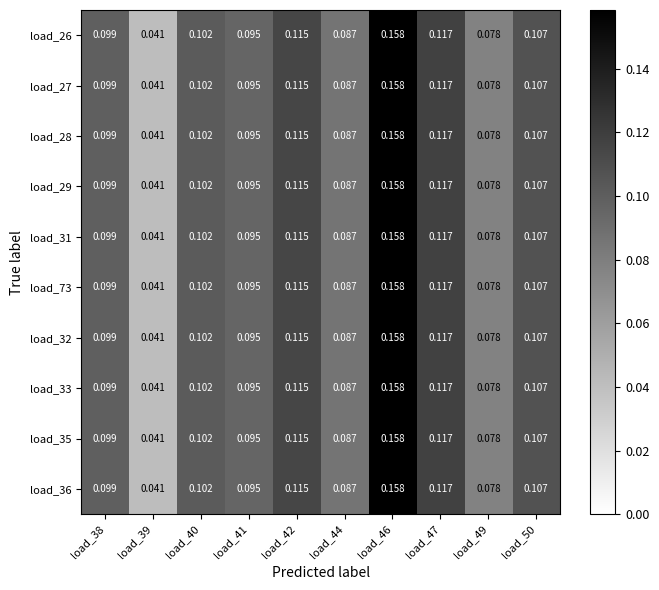

At which category does the chart reach its minimum across all series?

load_39